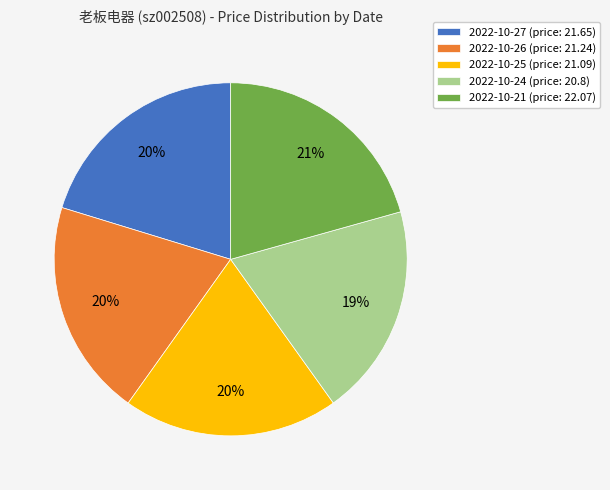

Does 2022-10-21 represent more than half of the total?

No